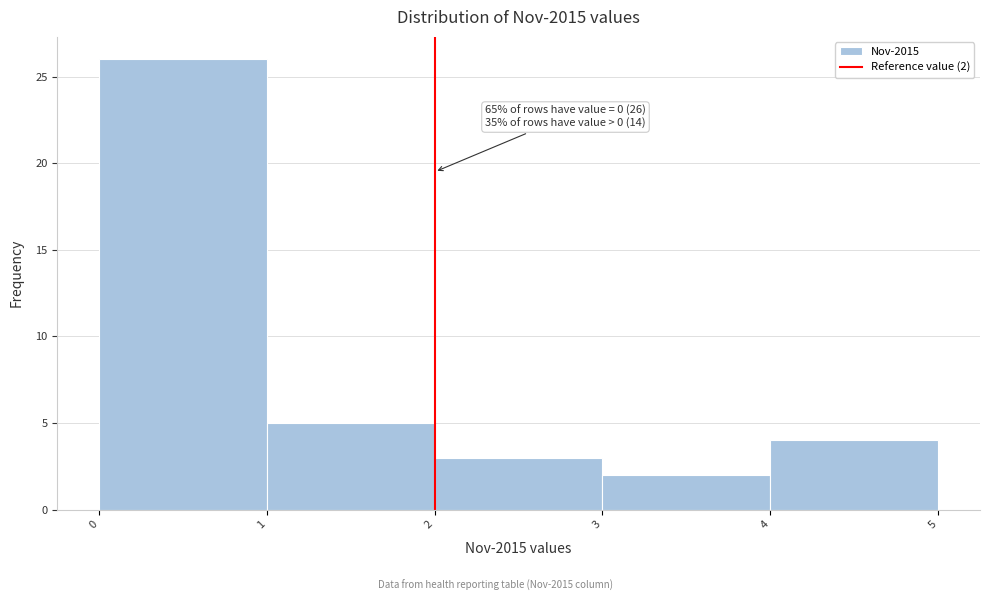

Which range on the x-axis has the tallest bar?

0 to 1